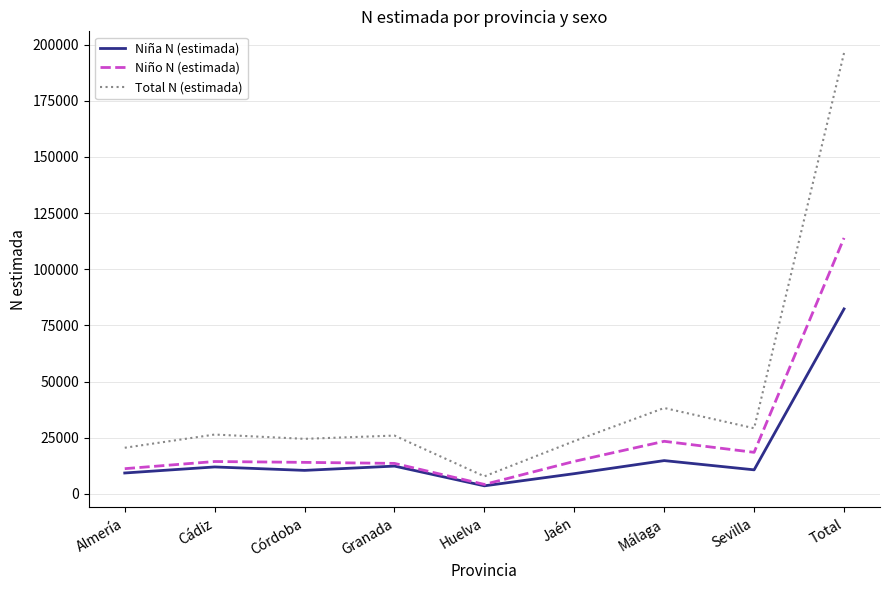

The value of Total N (estimada) at Sevilla is 11816. True or false?

False